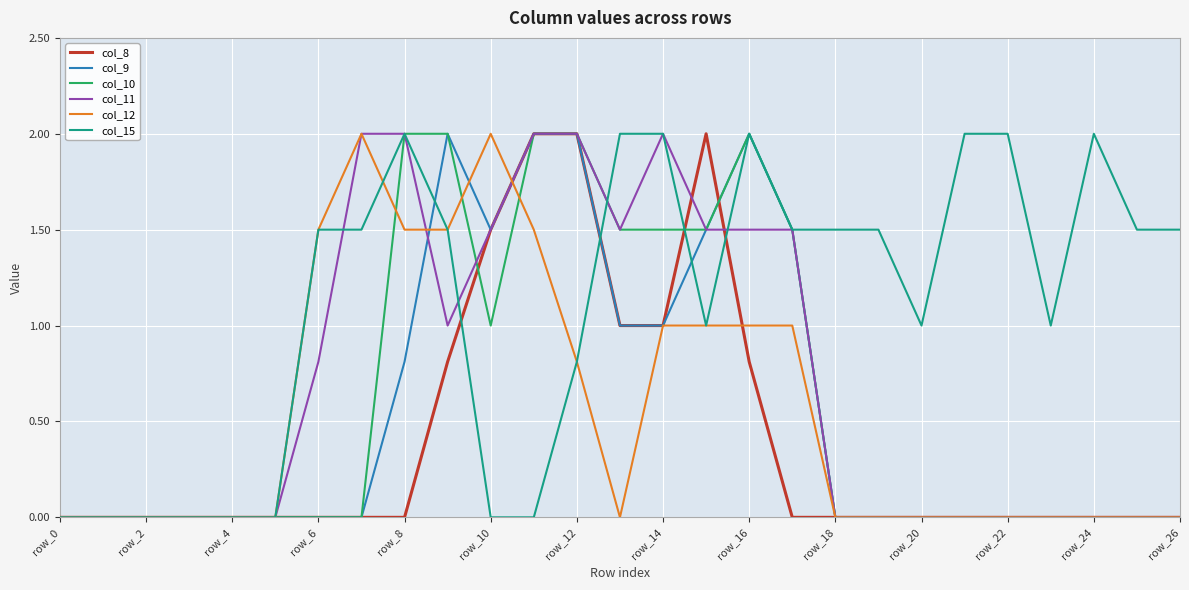

What is the maximum value shown in the chart?

2.0